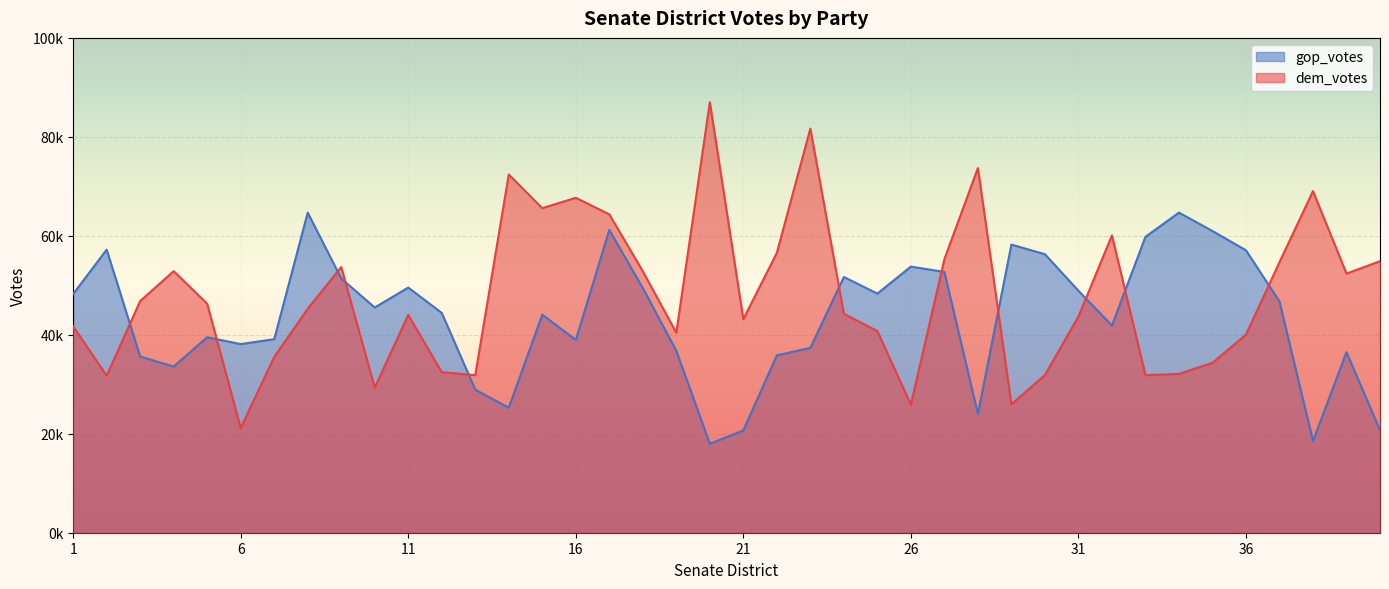

The value of dem_votes at 22 is 88807. True or false?

False